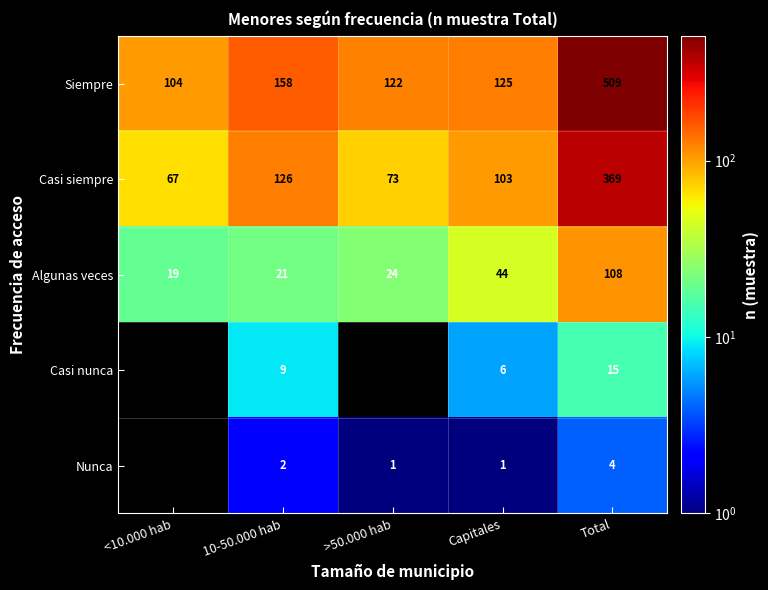

What is the difference between the Siempre values at <10.000 hab and 10-50.000 hab?

54